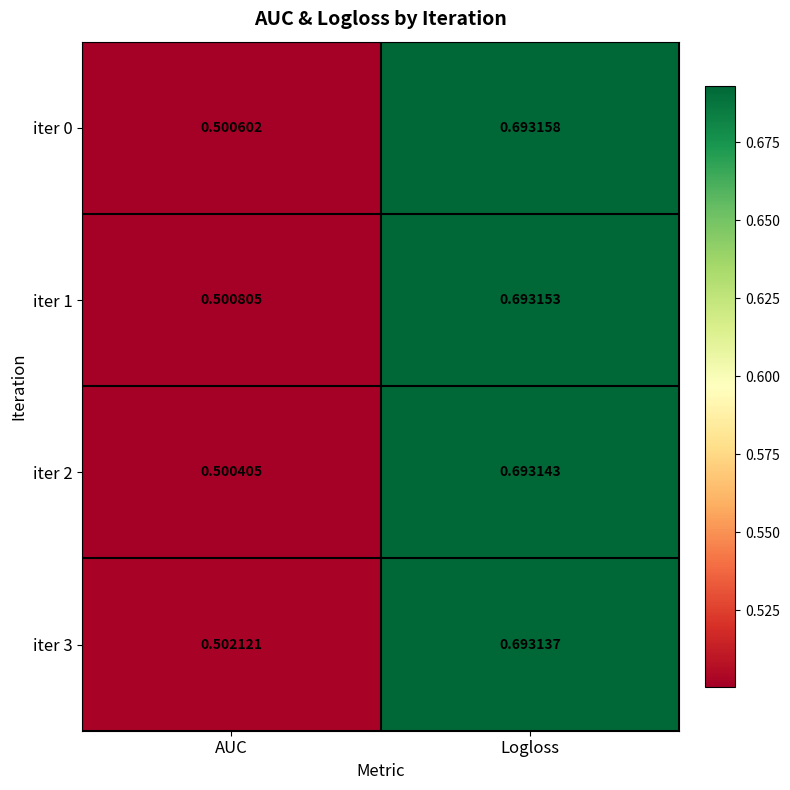

At which category is the sum across all series the highest?

Logloss